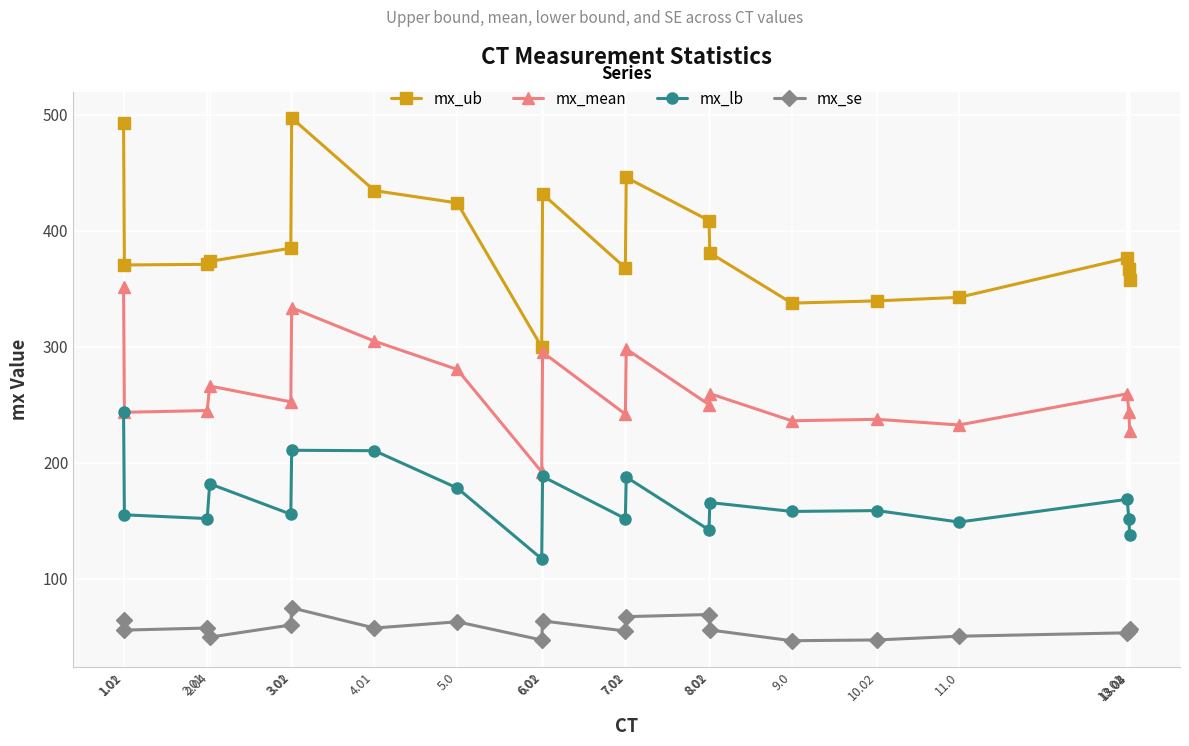

Which series has the largest range (max minus min)?

mx_ub